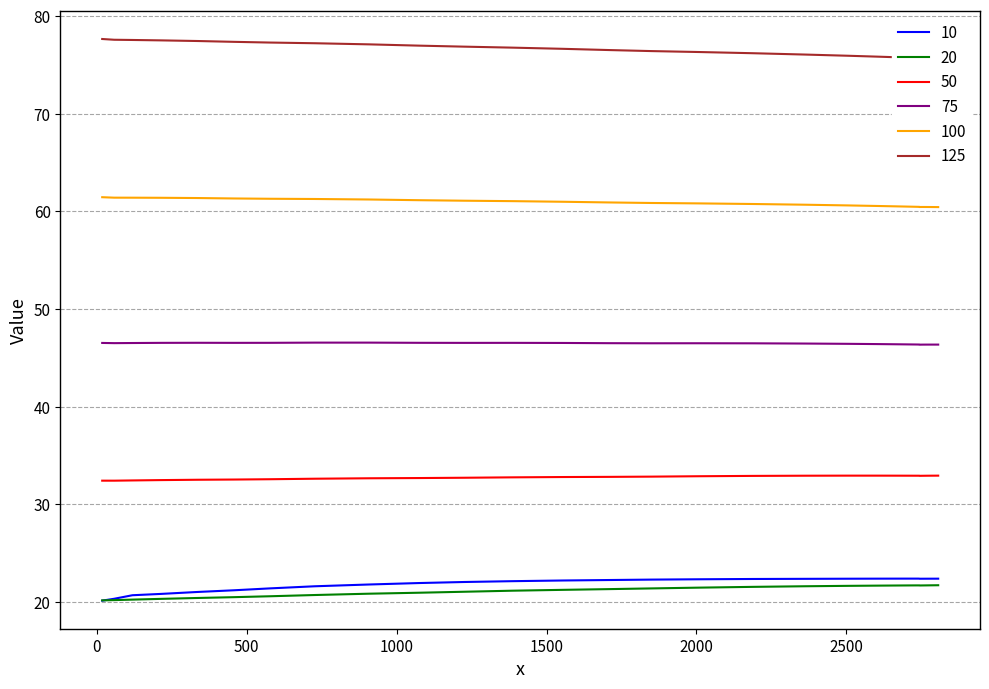

At how many categories does at least one series exceed 46?

40